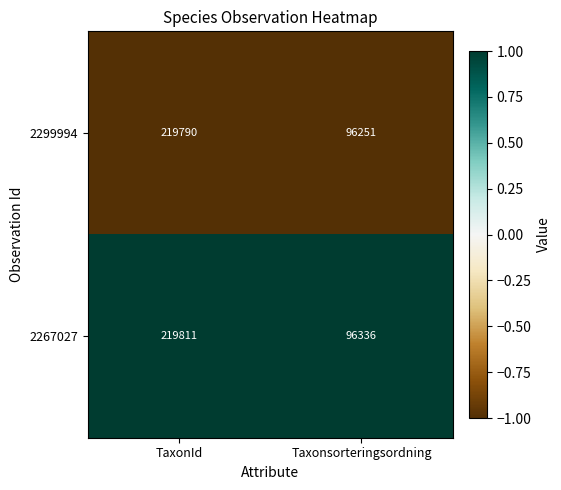

At which category is the sum across all series the highest?

TaxonId